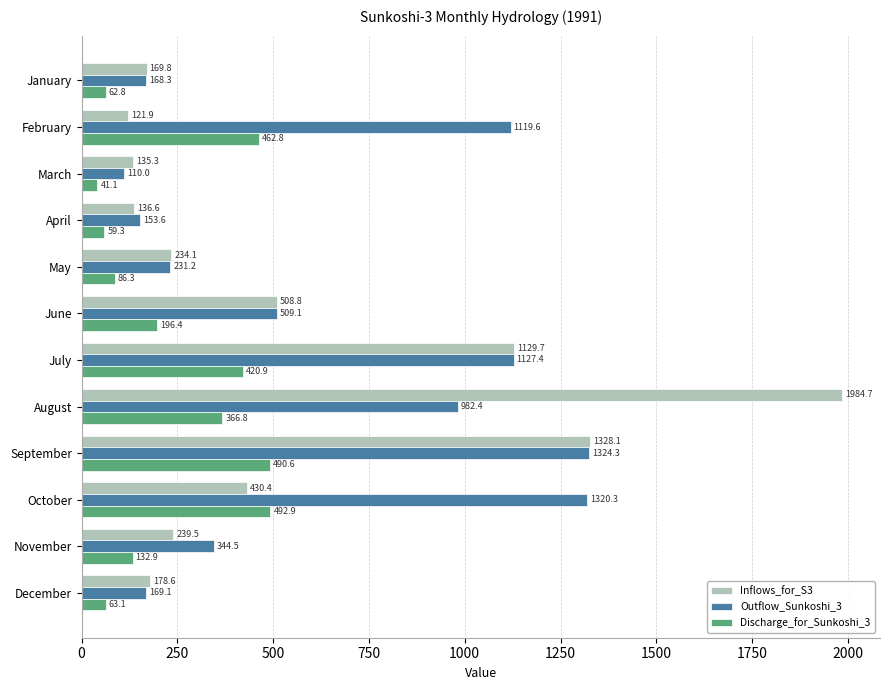

List the labels in order of Outflow_Sunkoshi_3 value, smallest first.

March, April, January, December, May, November, June, August, February, July, October, September